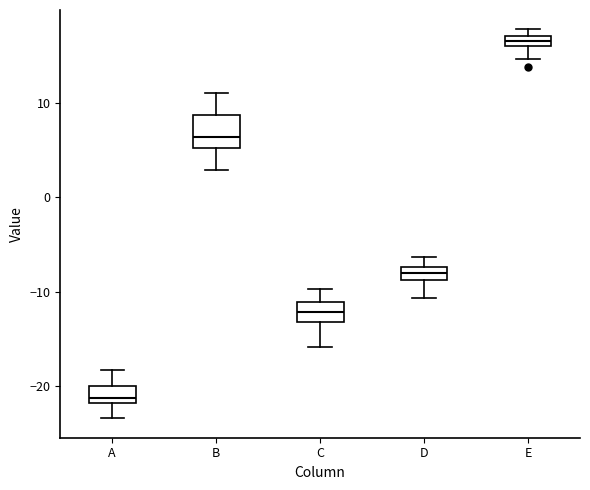

Which box's median line is the highest?

E